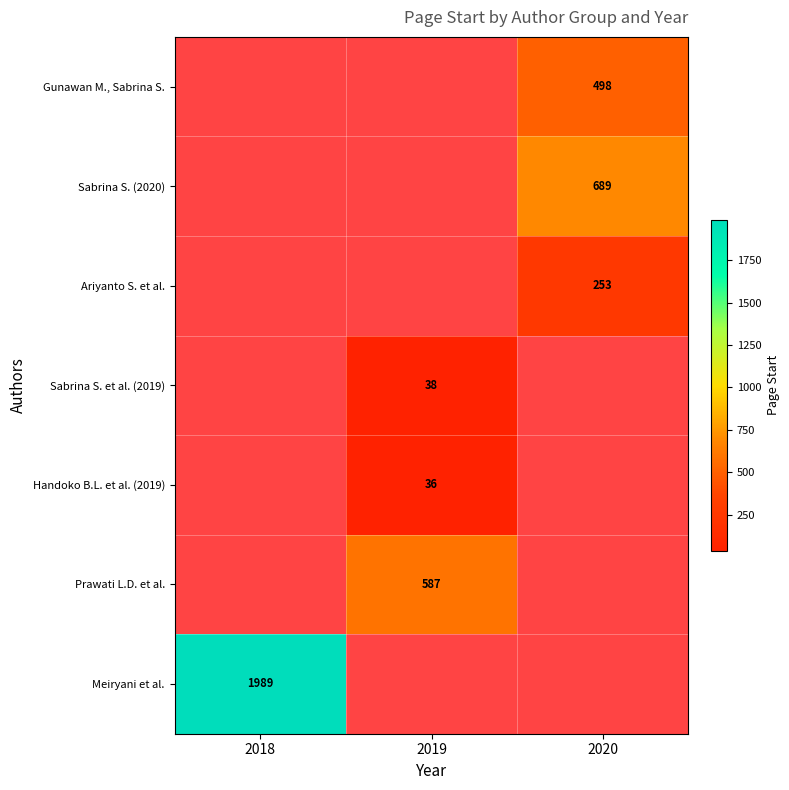

Is it true that Ariyanto S. et al. equals 446 at 2020?

False